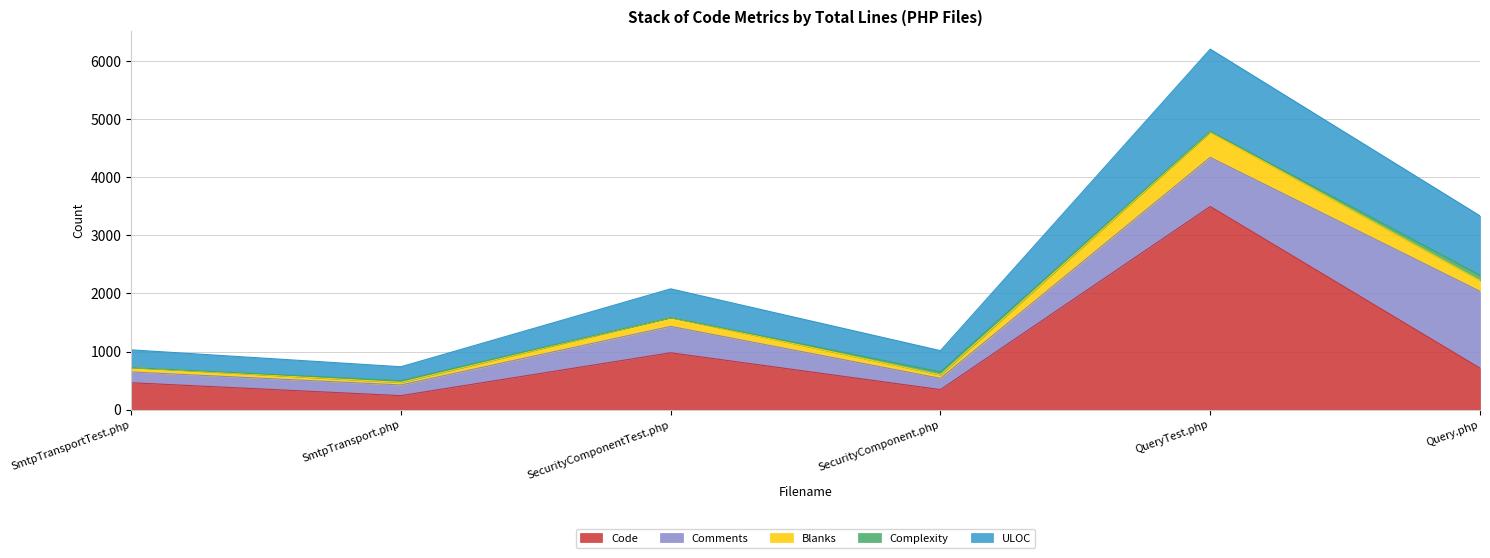

Which category has the highest value in the Code series?

QueryTest.php